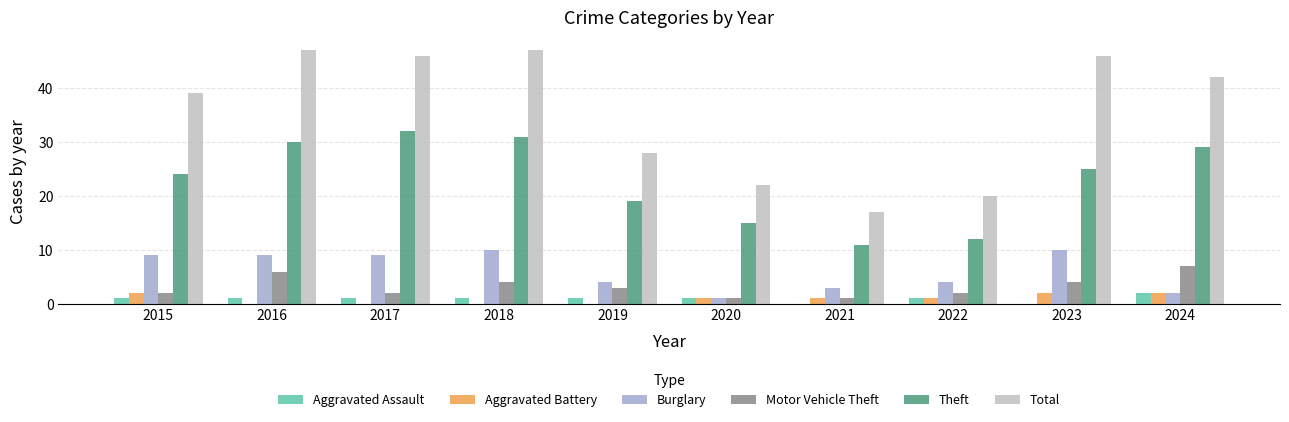

Is the value of Aggravated Assault at 2021 greater than the value of Motor Vehicle Theft at 2020?

No